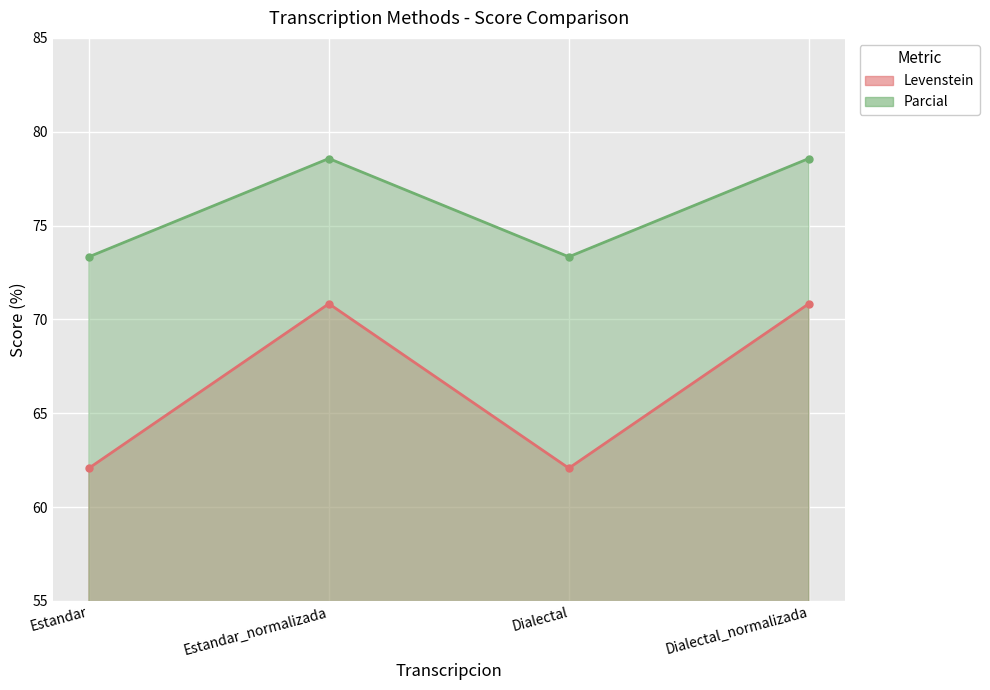

List the series in order of their peak value, lowest first.

Levenstein, Parcial